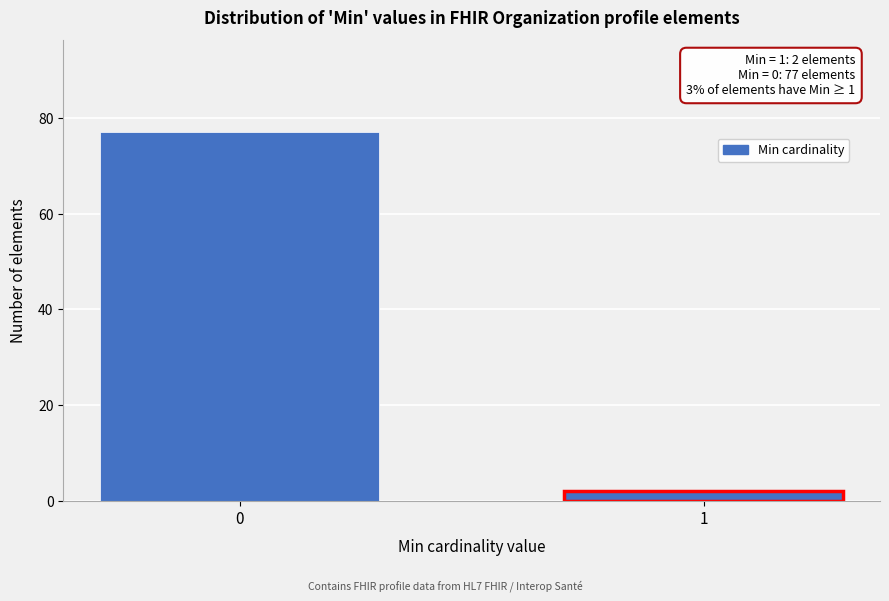

Reading left to right, what are all the values shown in this chart?

77	2